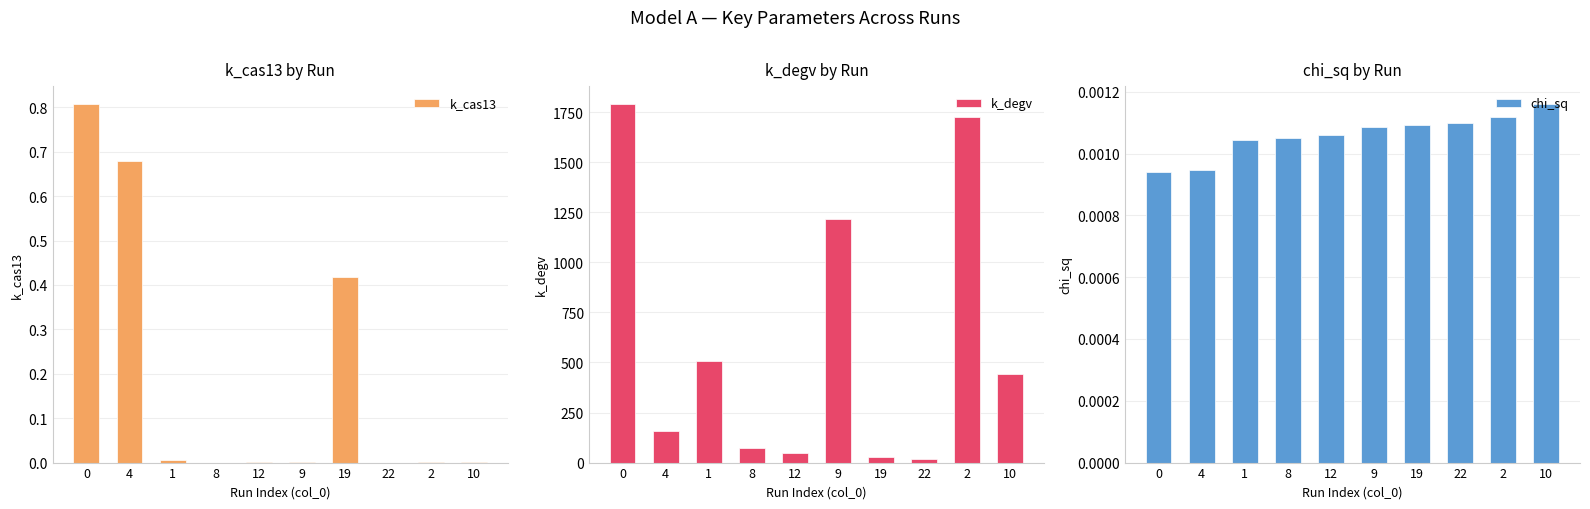

What is the difference between the maximum and minimum values in the k_degv series?

1774.2